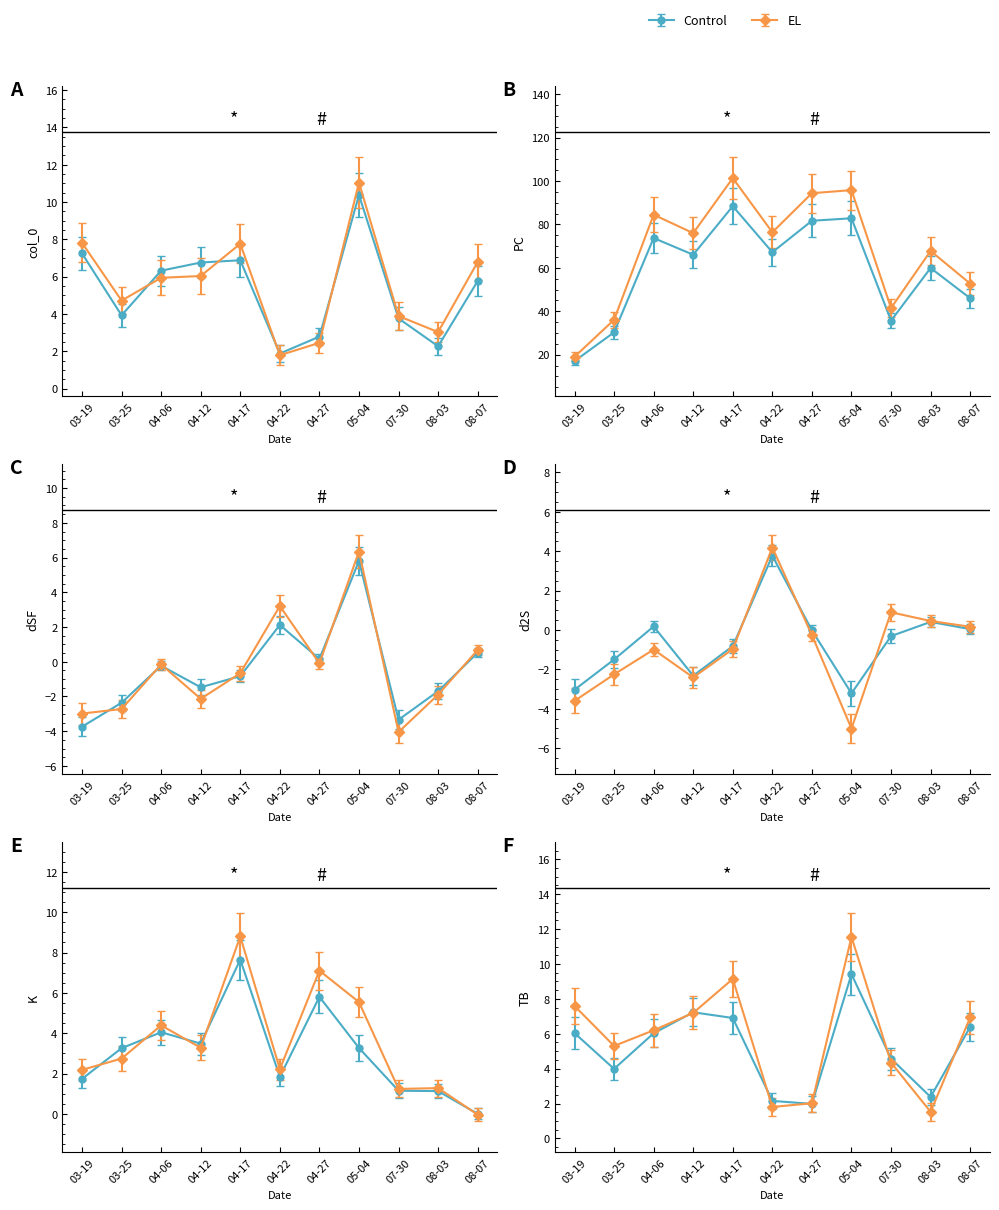

True or false: dSF and PC intersect in this chart.

False